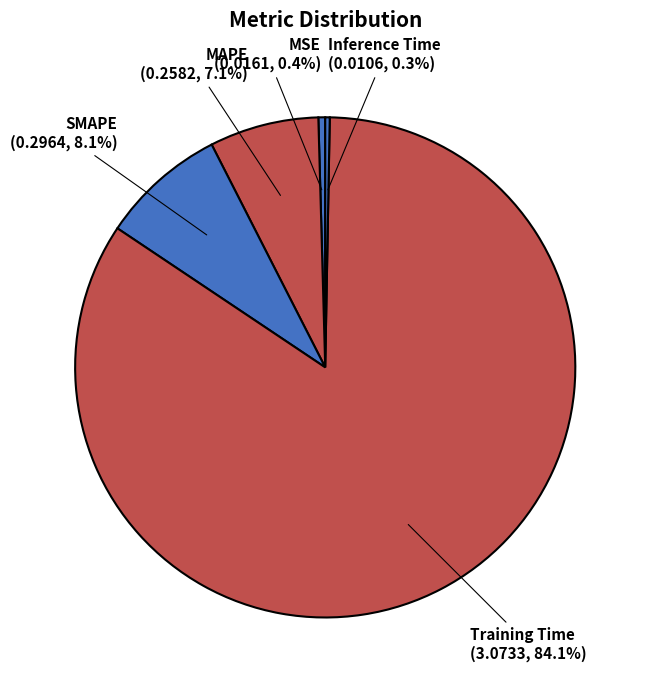

What is the total percentage of MSE and MAPE?

7.5%